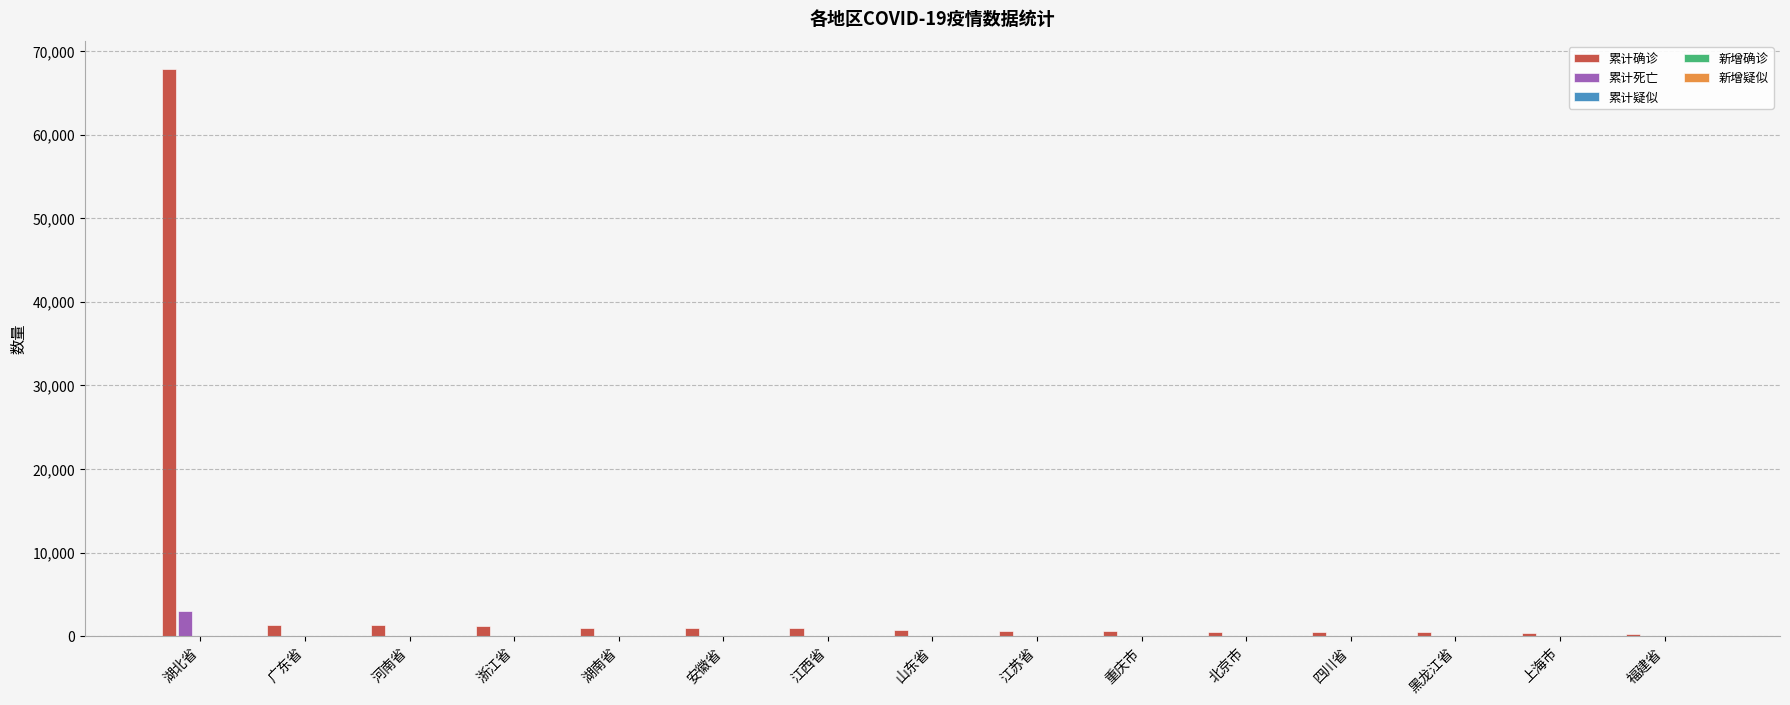

True or false: 累计死亡 has a value of 3062 at 湖北省.

True